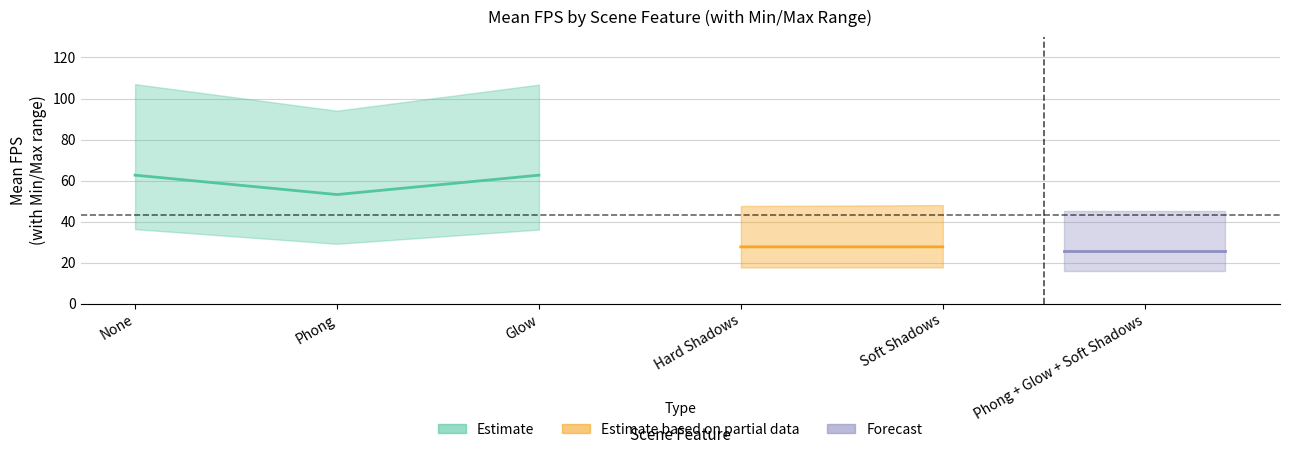

What is the smallest value displayed?

15.8